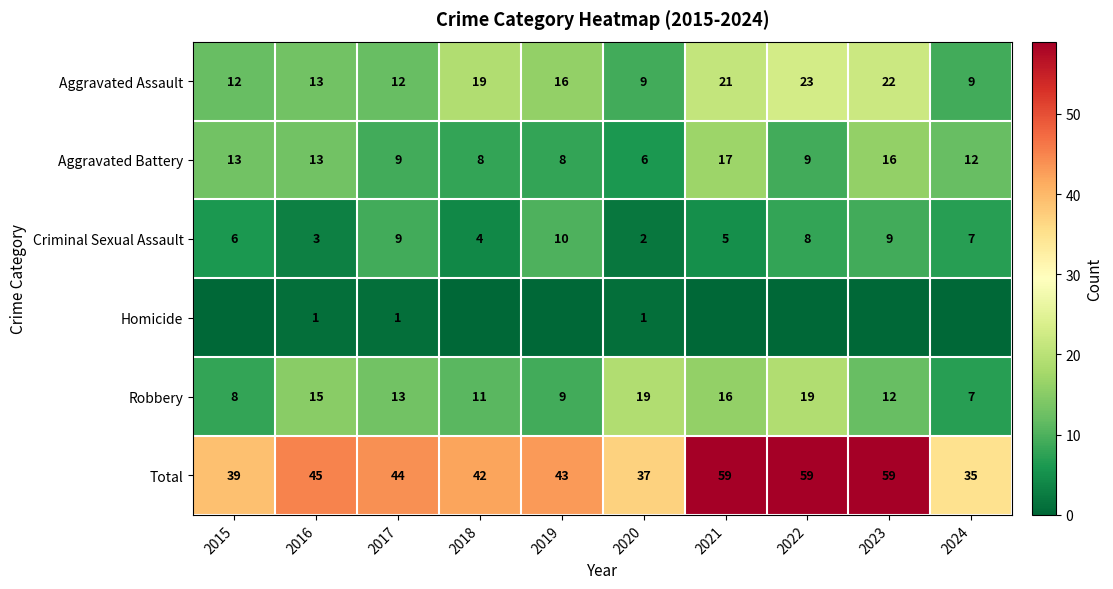

Is the value of Criminal Sexual Assault at 2024 greater than the value of Aggravated Assault at 2017?

No